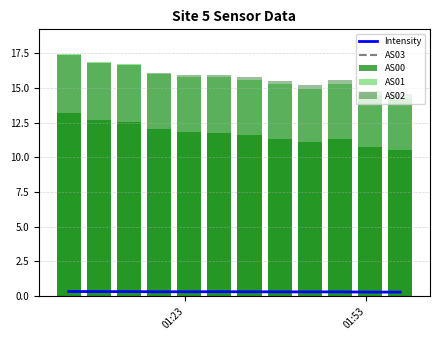

What is the average value of the AS00 series?

11.7